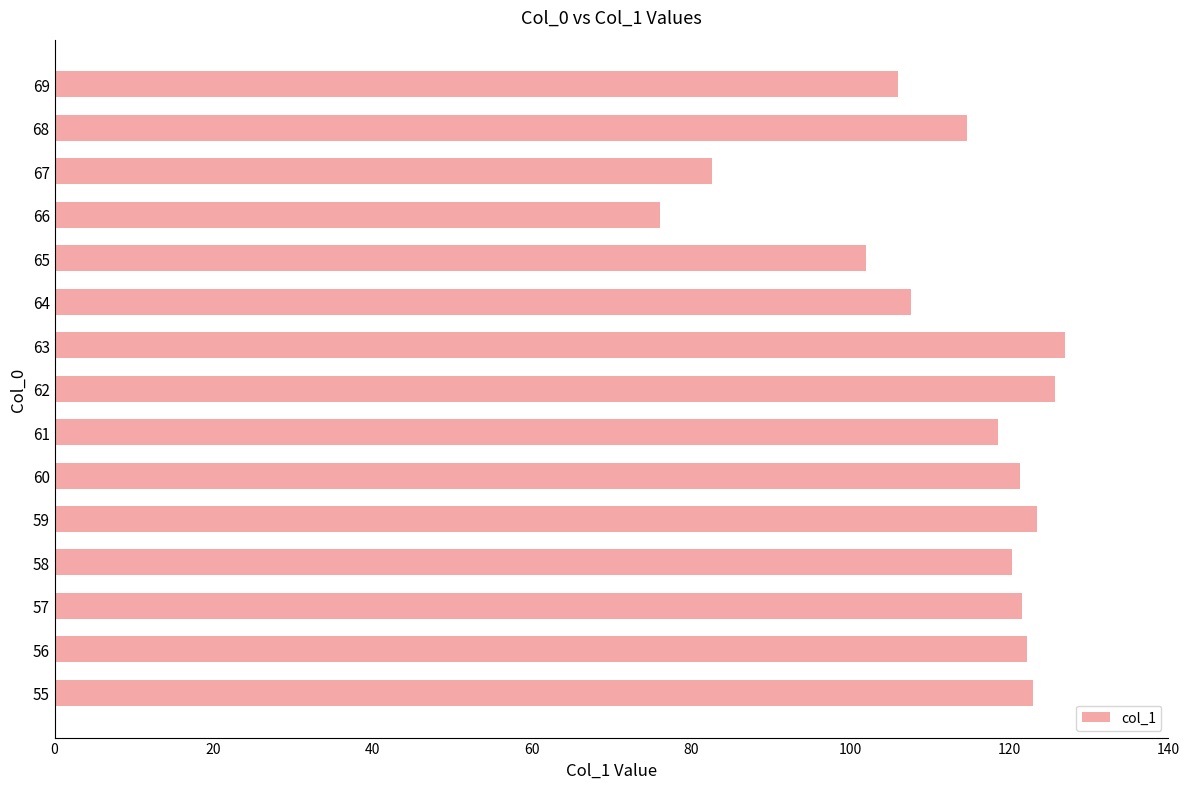

What is the greatest value displayed?

127.0